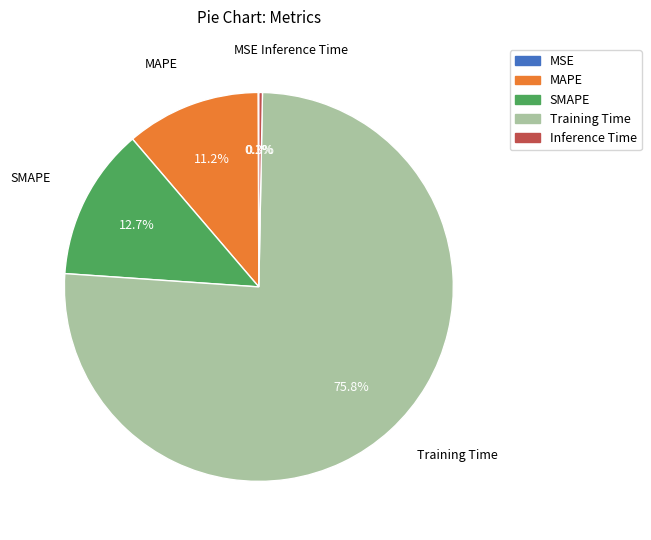

Between MAPE and Inference Time, which is larger?

MAPE